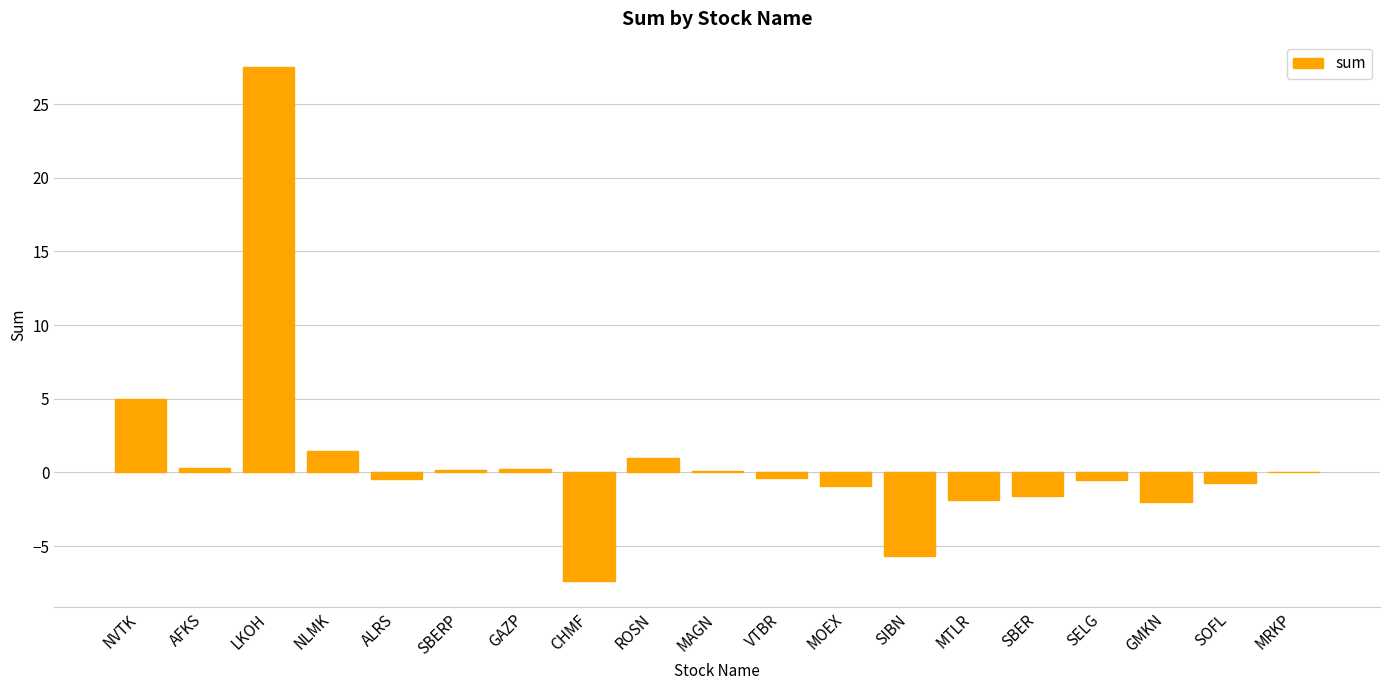

The chart shows a value of -0.8 at GMKN. True or false?

False